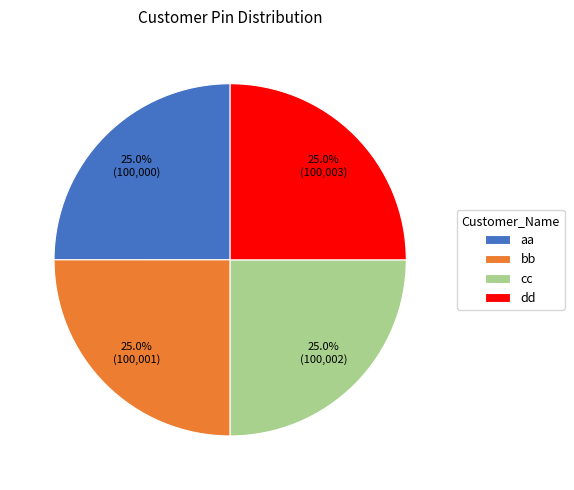

Does any single category account for the majority?

No